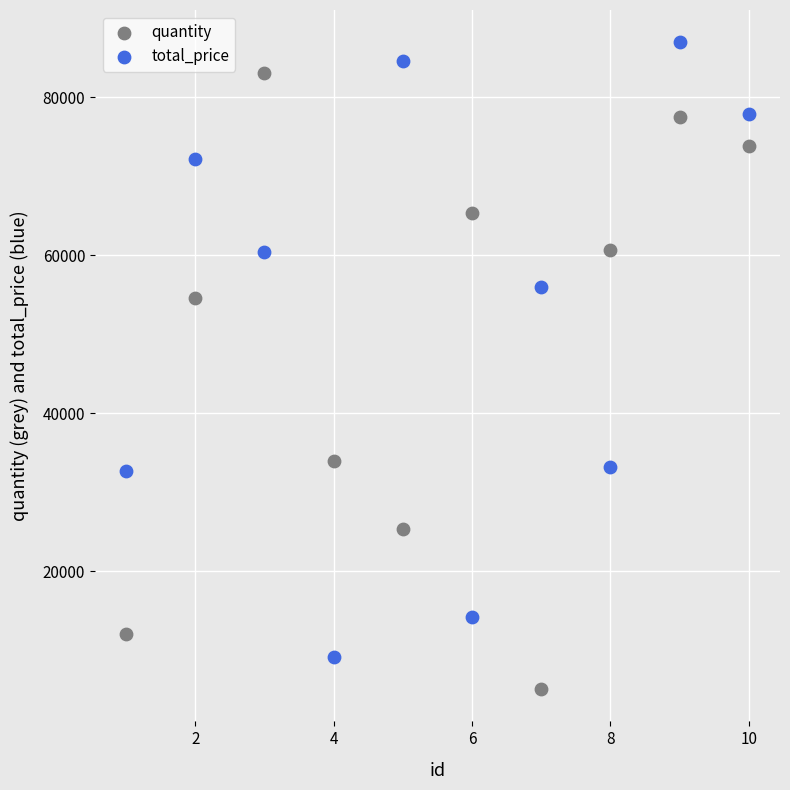

In the total_price series, what Y value is closest to 48048?

55993